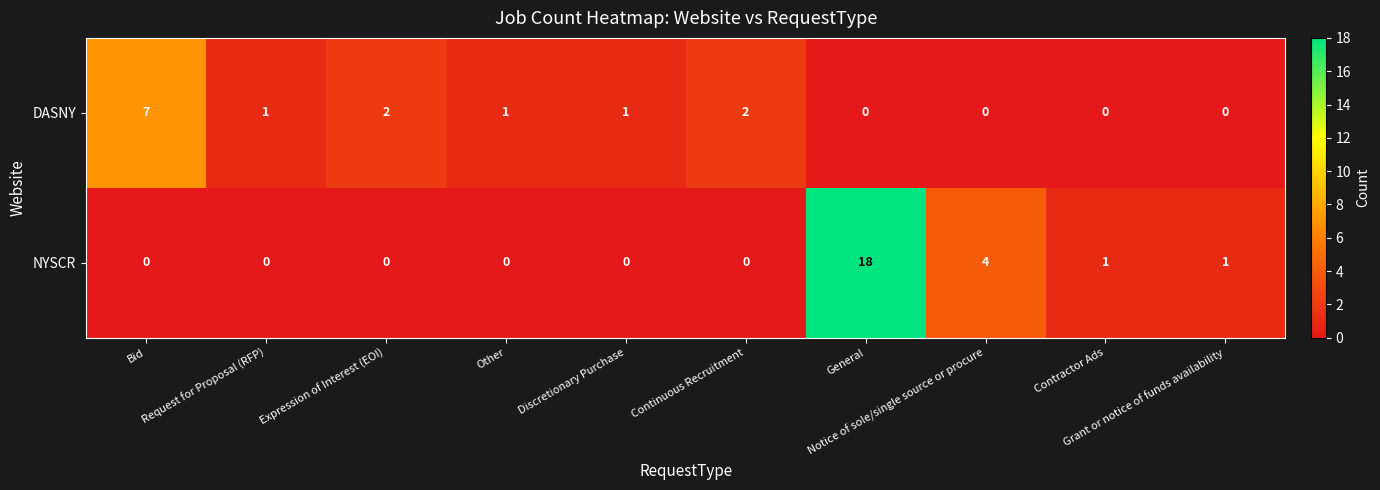

Which series has the widest spread of values?

NYSCR